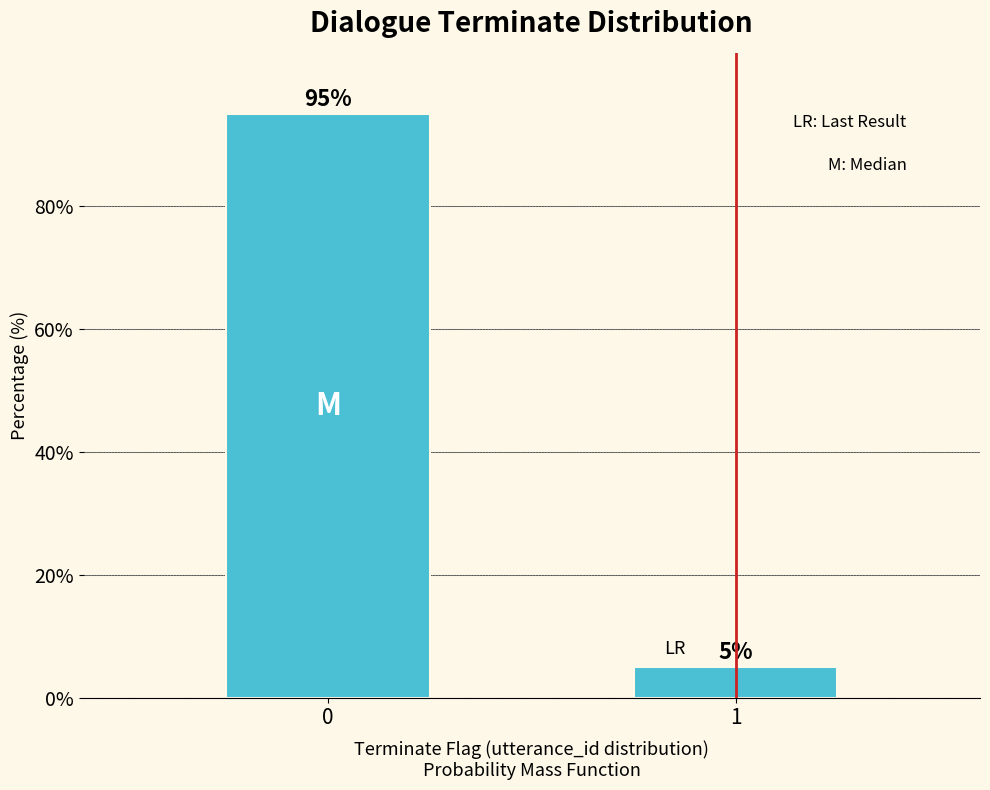

What is the average value?

50